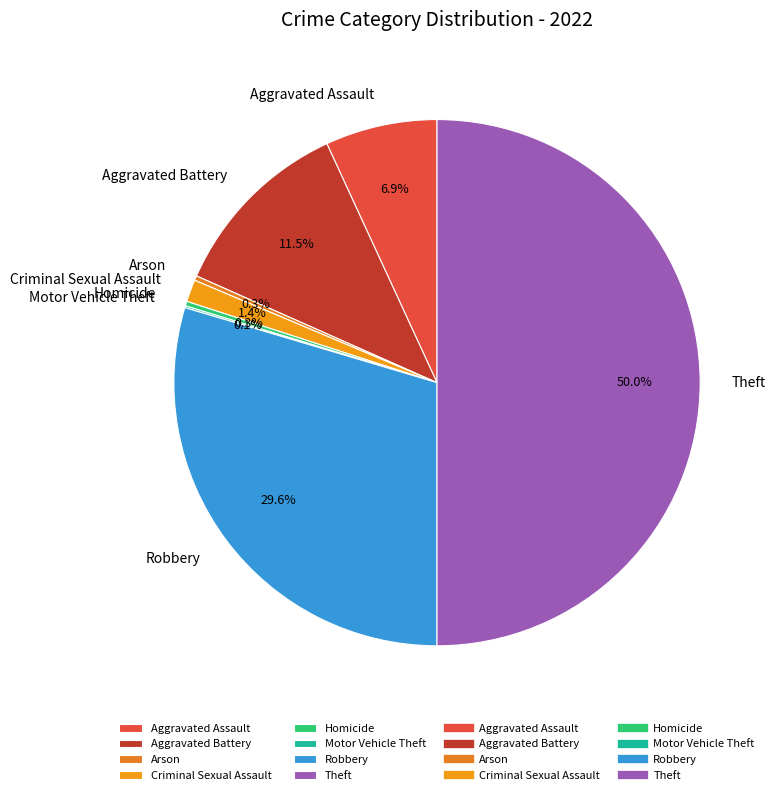

Which slice is the largest?

Theft